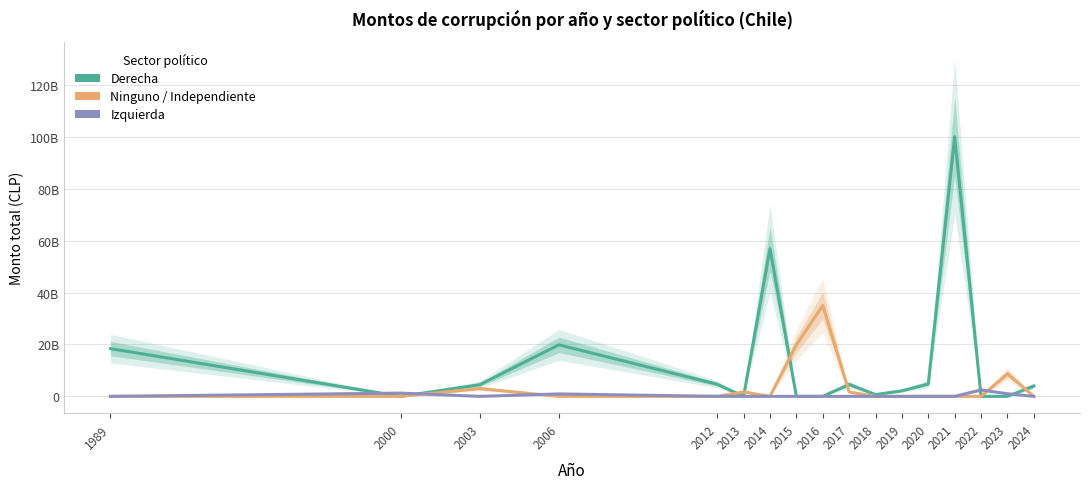

Is it true that Ninguno / Independiente equals 0 at 2014?

True